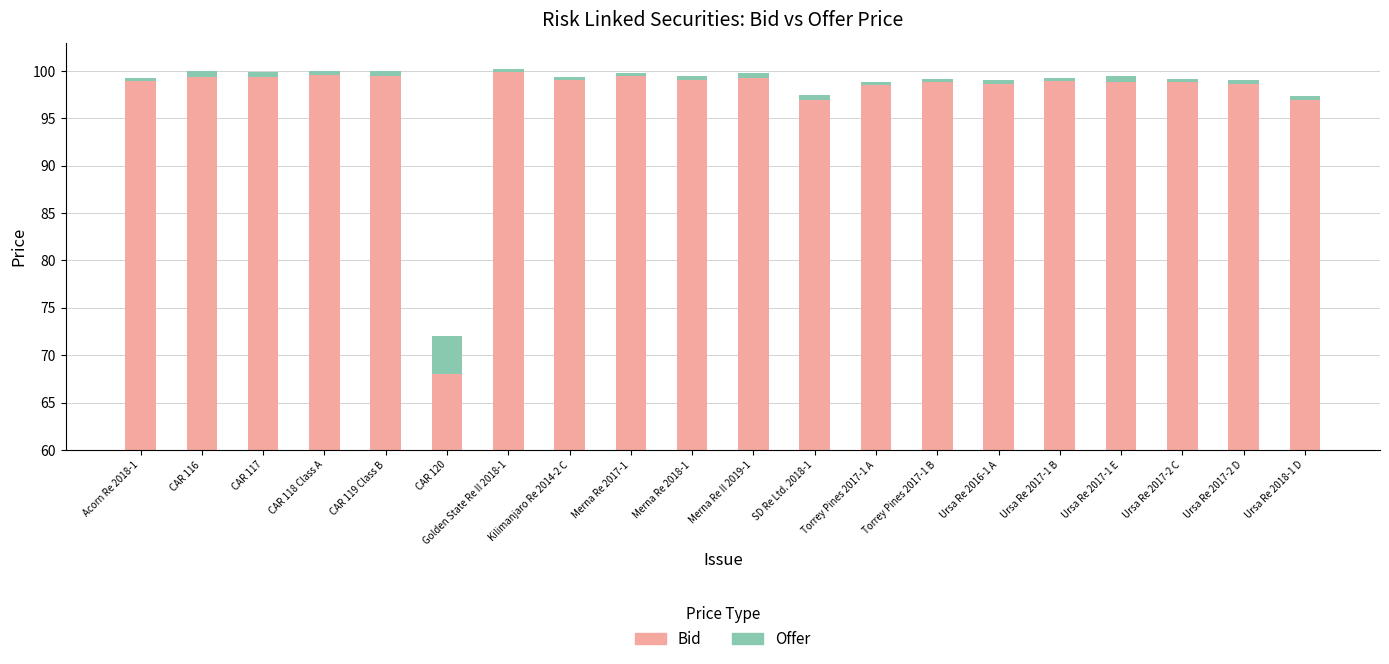

At how many categories does at least one series exceed 96?

19